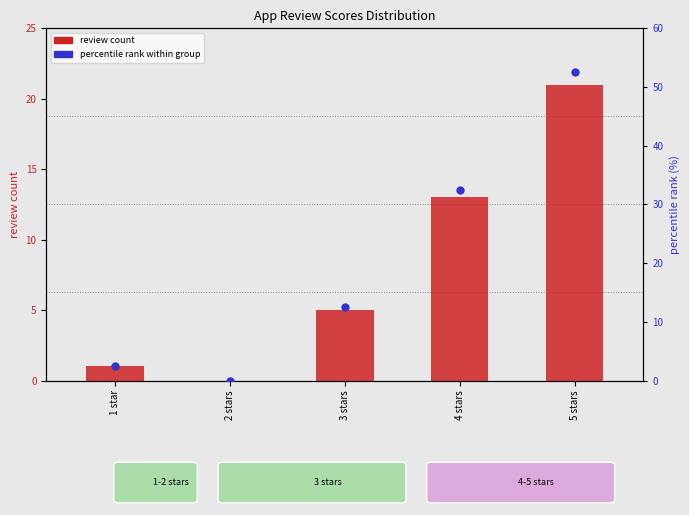

What is the total value across all series at 4 stars?

45.5